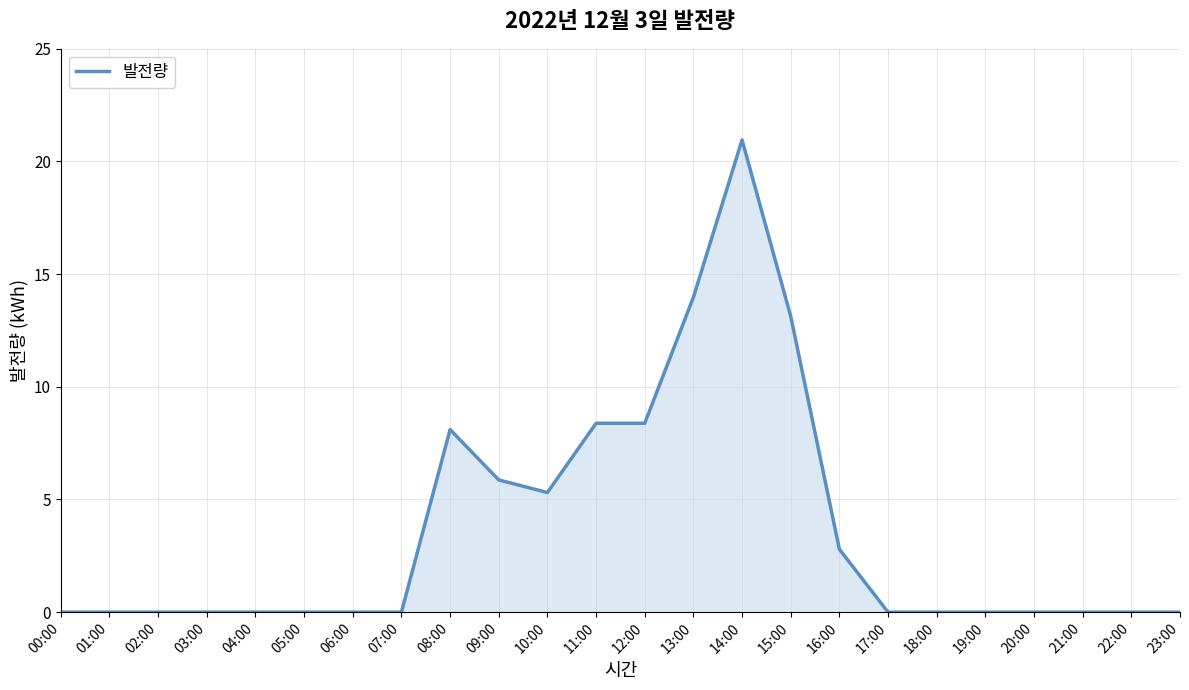

Approximately how many times larger is the value at 14:00 compared to 11:00?

2.5